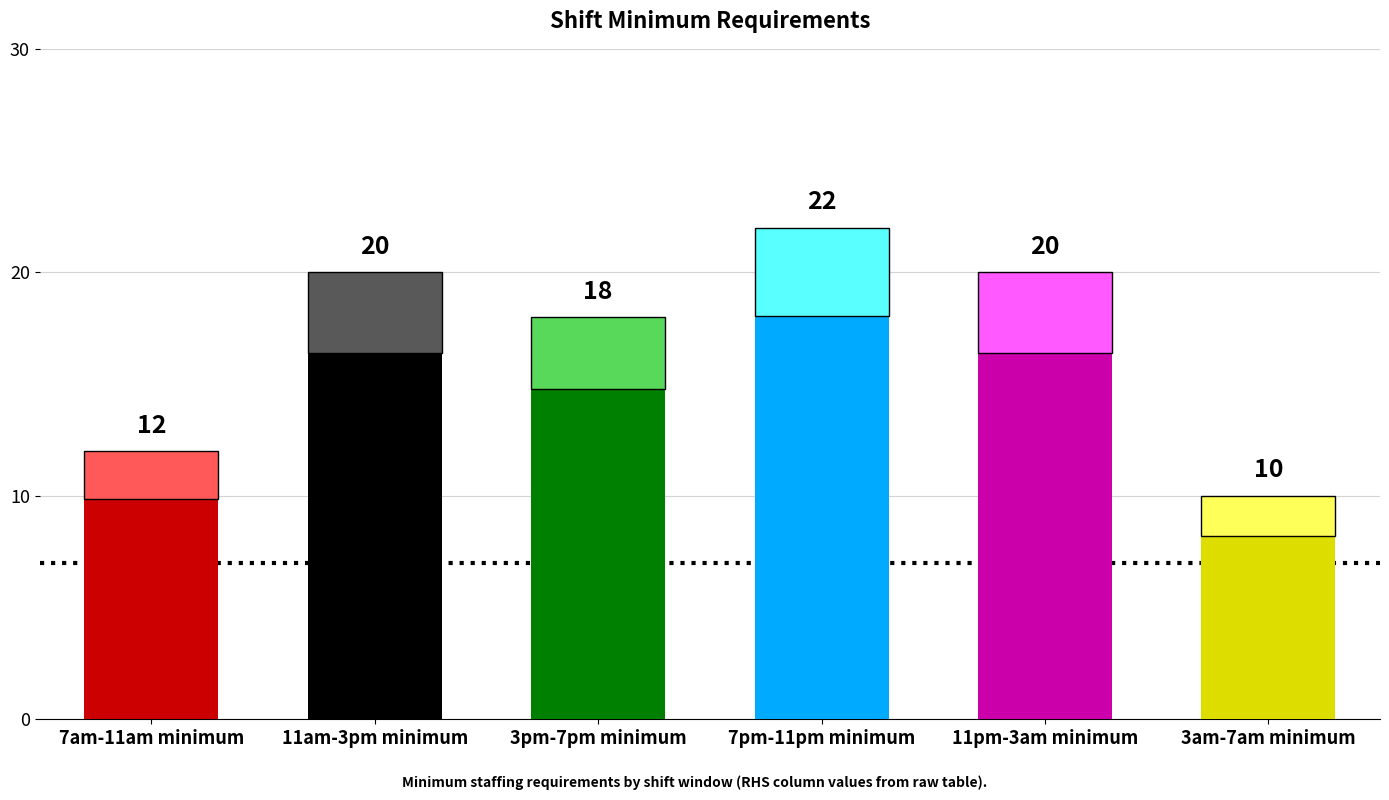

What is the average value?

17